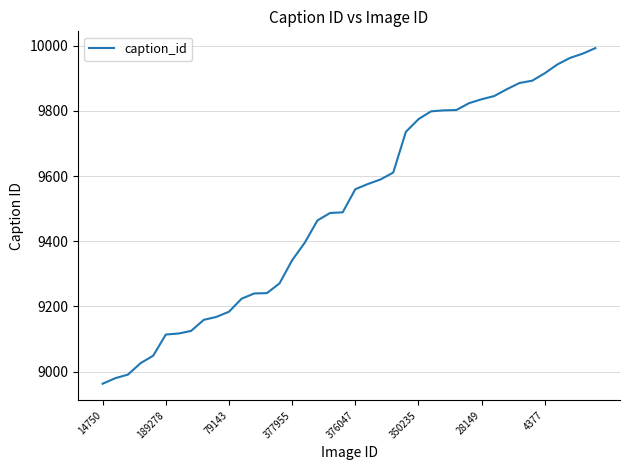

What is the greatest value displayed?

9993